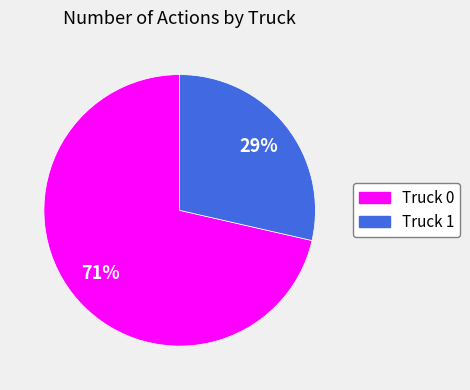

To the nearest percent, what is the combined percentage of Truck 0 and Truck 1?

100%